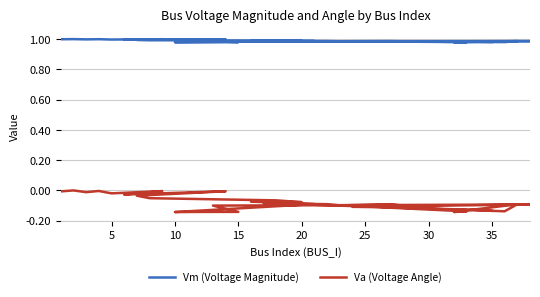

True or false: Va (Voltage Angle) has more than 2 points higher than both neighbors.

True